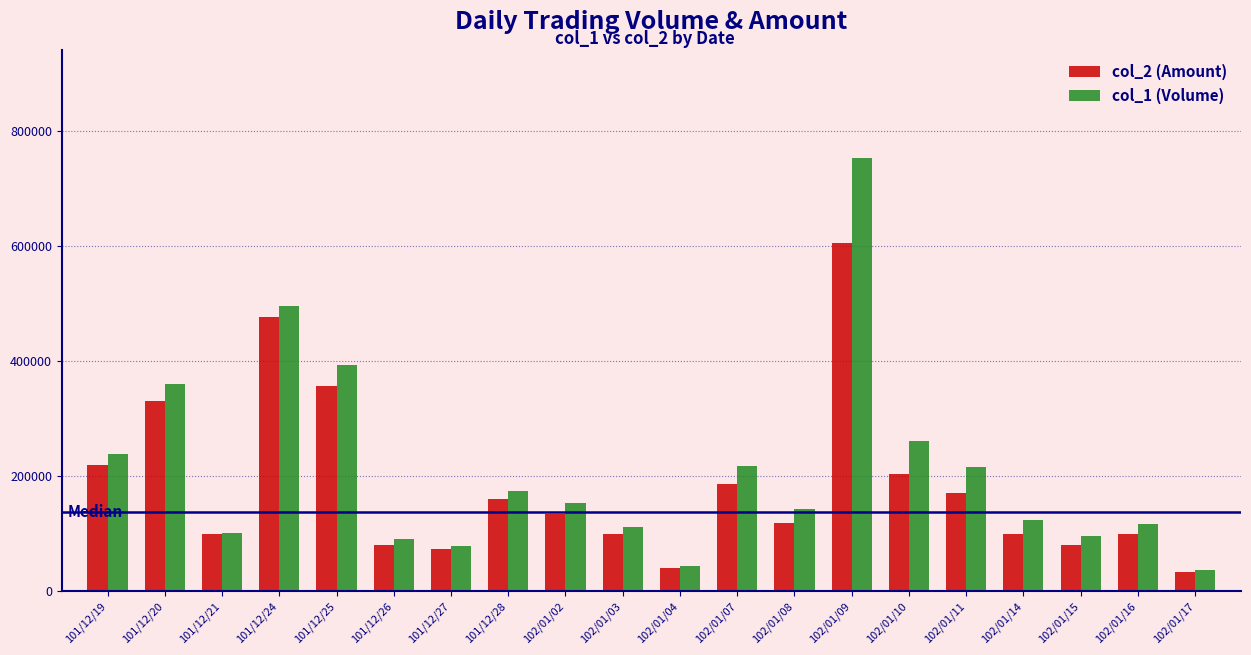

Which series has the widest spread of values?

col_1 (Volume)